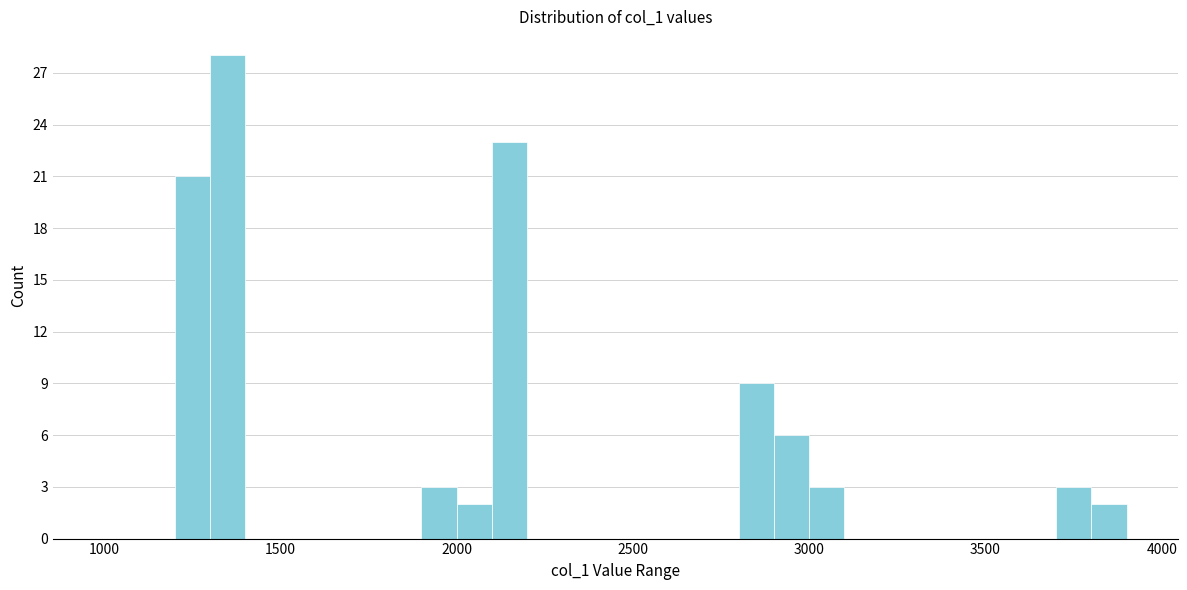

Read against the x-axis, roughly where is the centre of the tallest bar?

1350